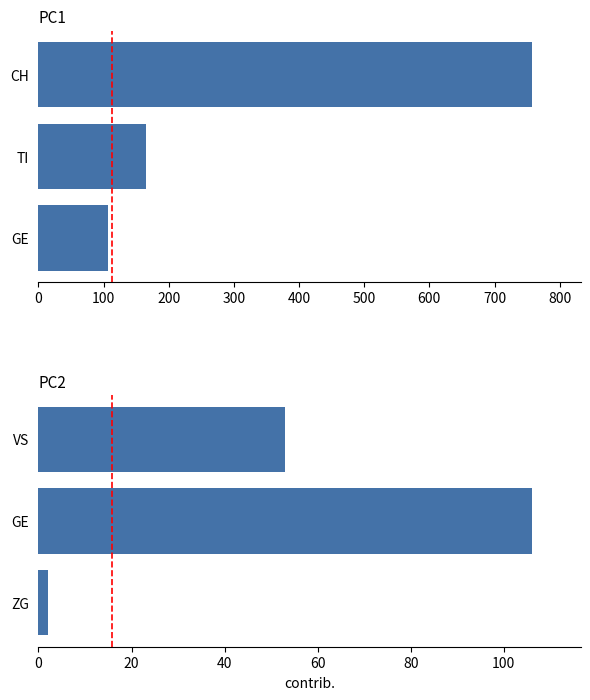

The top cantons series shows 165 at TI. True or false?

True